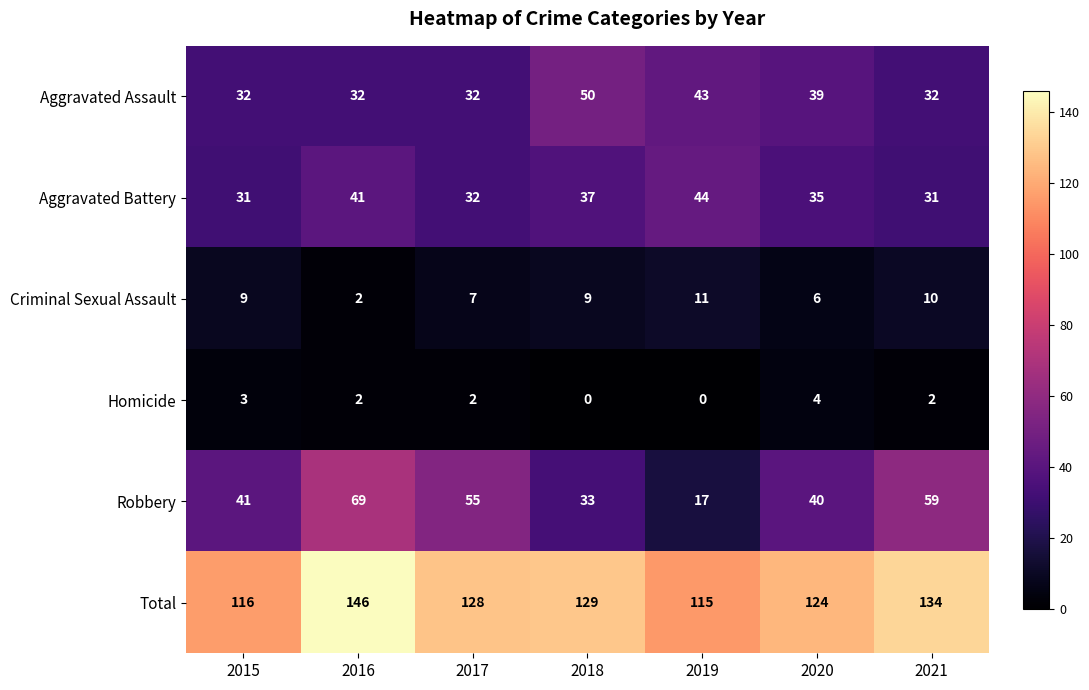

List the series in order of their peak value, lowest first.

Homicide, Criminal Sexual Assault, Aggravated Battery, Aggravated Assault, Robbery, Total